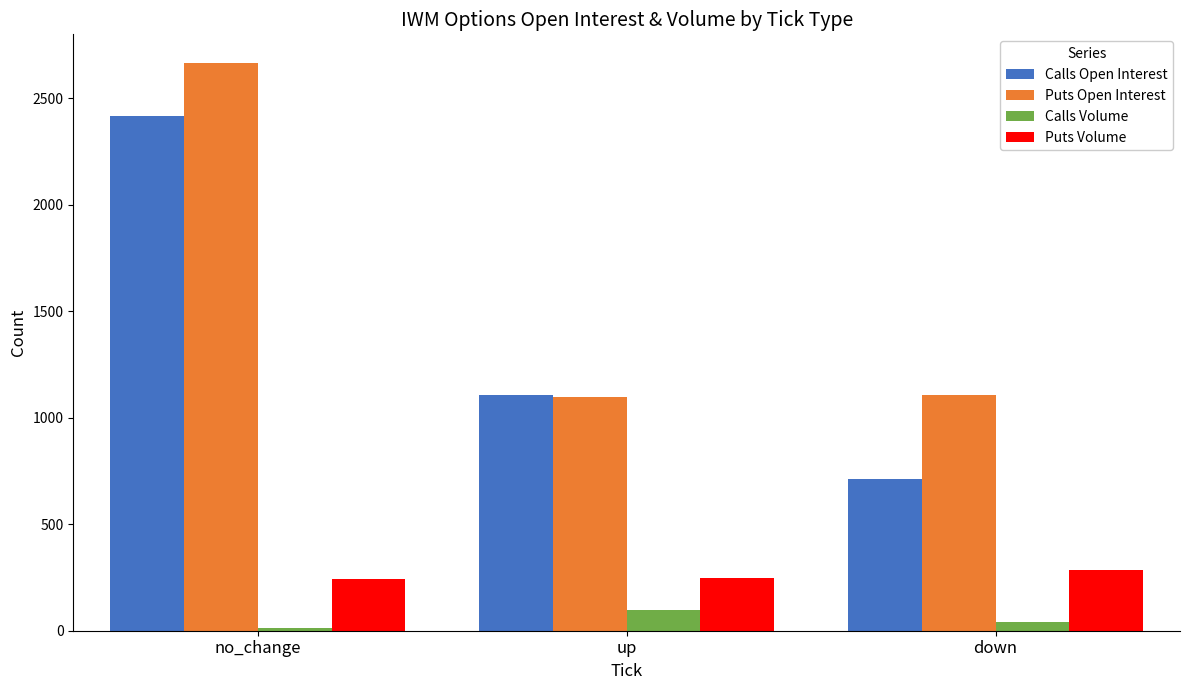

How many data points in Calls Open Interest are less than 1107?

1